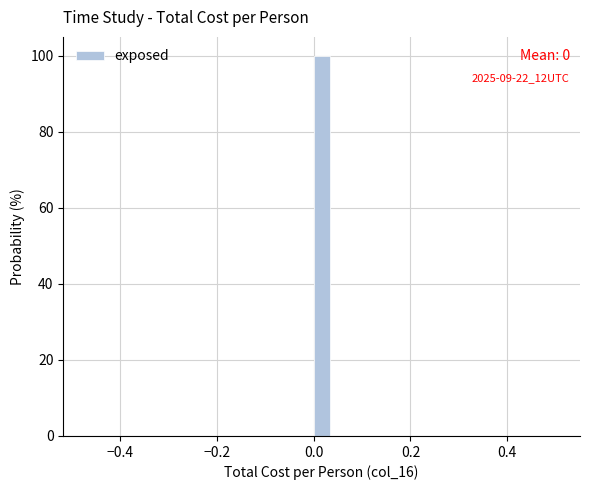

Around what value on the x-axis is the tallest bar? Give the approximate position of its centre, as read against the axis.

0.02